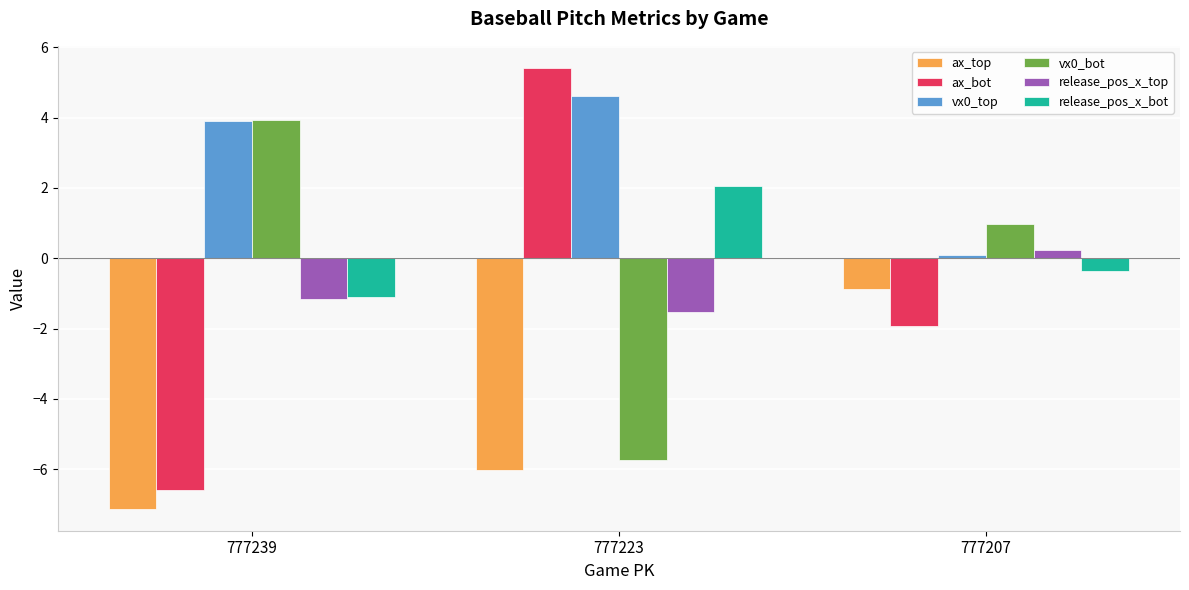

Reading left to right, list all the values displayed in this chart.

ax_top: 777239=-7.1	777223=-6.0	777207=-0.9
ax_bot: 777239=-6.6	777223=5.4	777207=-1.9
vx0_top: 777239=3.9	777223=4.6	777207=0.1
vx0_bot: 777239=3.9	777223=-5.7	777207=1.0
release_pos_x_top: 777239=-1.1	777223=-1.5	777207=0.2
release_pos_x_bot: 777239=-1.1	777223=2.0	777207=-0.4